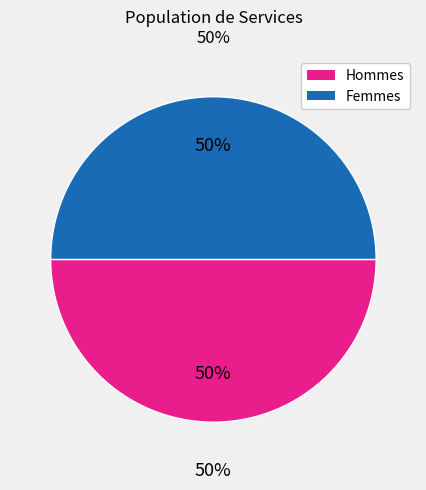

Is there a majority slice in this chart?

No